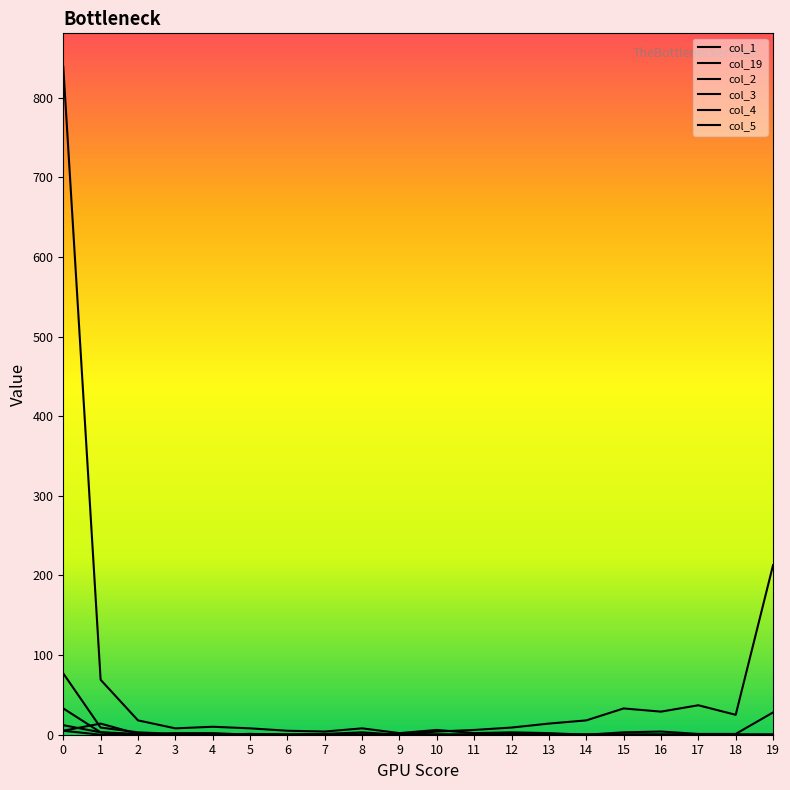

The value of col_2 at 1 is 3. True or false?

False